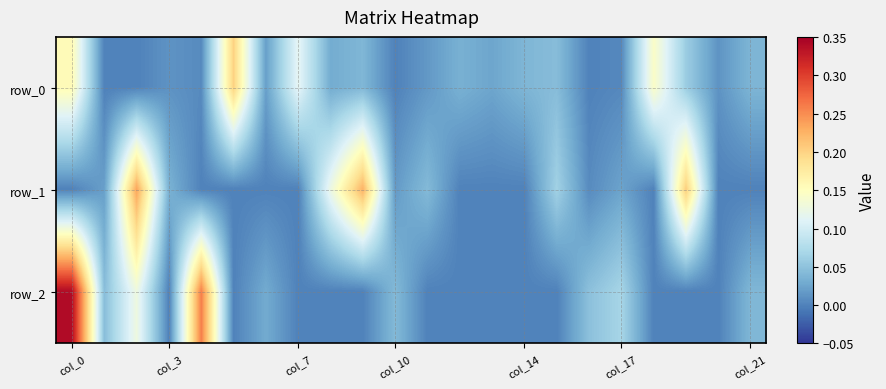

Reading left to right, list all the values displayed in this chart.

row_0: 0.2	0.0	0.0	0.0	0.0	0.2	0.0	0.1	0.0	0.0	0.0	0.0	0.0	0.0	0.0	0.0	0.0	0.0	0.1	0.1	0.0	0.0
row_1: -0.0	0.0	0.2	0.0	-0.0	-0.0	-0.0	-0.0	0.1	0.2	0.0	0.0	-0.0	-0.0	-0.0	0.1	0.0	0.0	-0.0	0.2	-0.0	-0.0
row_2: 0.3	0.0	0.1	-0.0	0.3	-0.0	0.0	-0.0	-0.0	-0.0	0.0	-0.0	-0.0	-0.0	-0.0	-0.0	0.0	0.1	-0.0	-0.0	-0.0	0.0